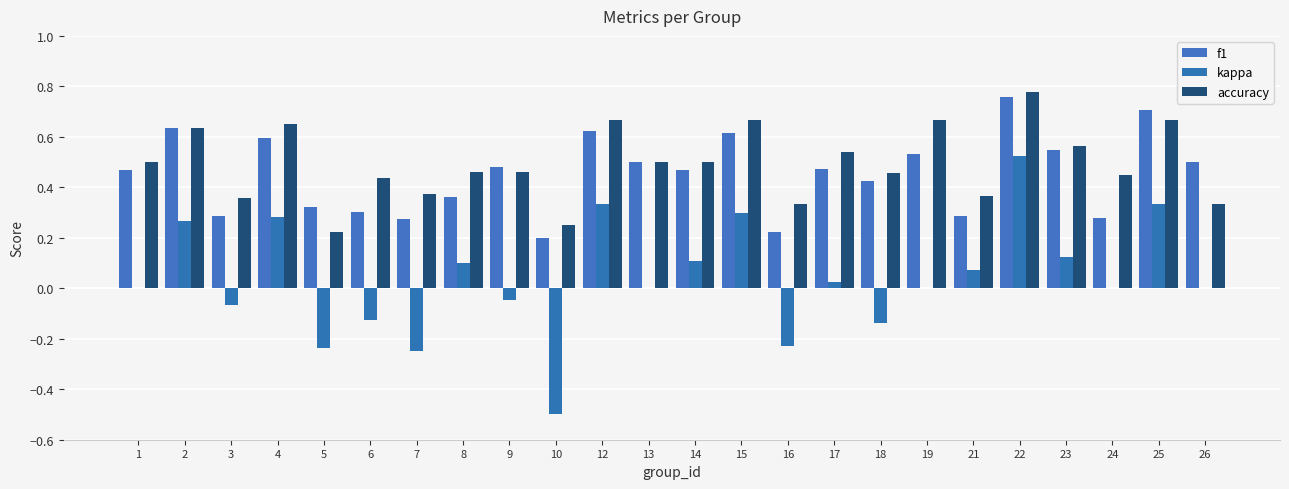

Which series has the widest spread of values?

kappa